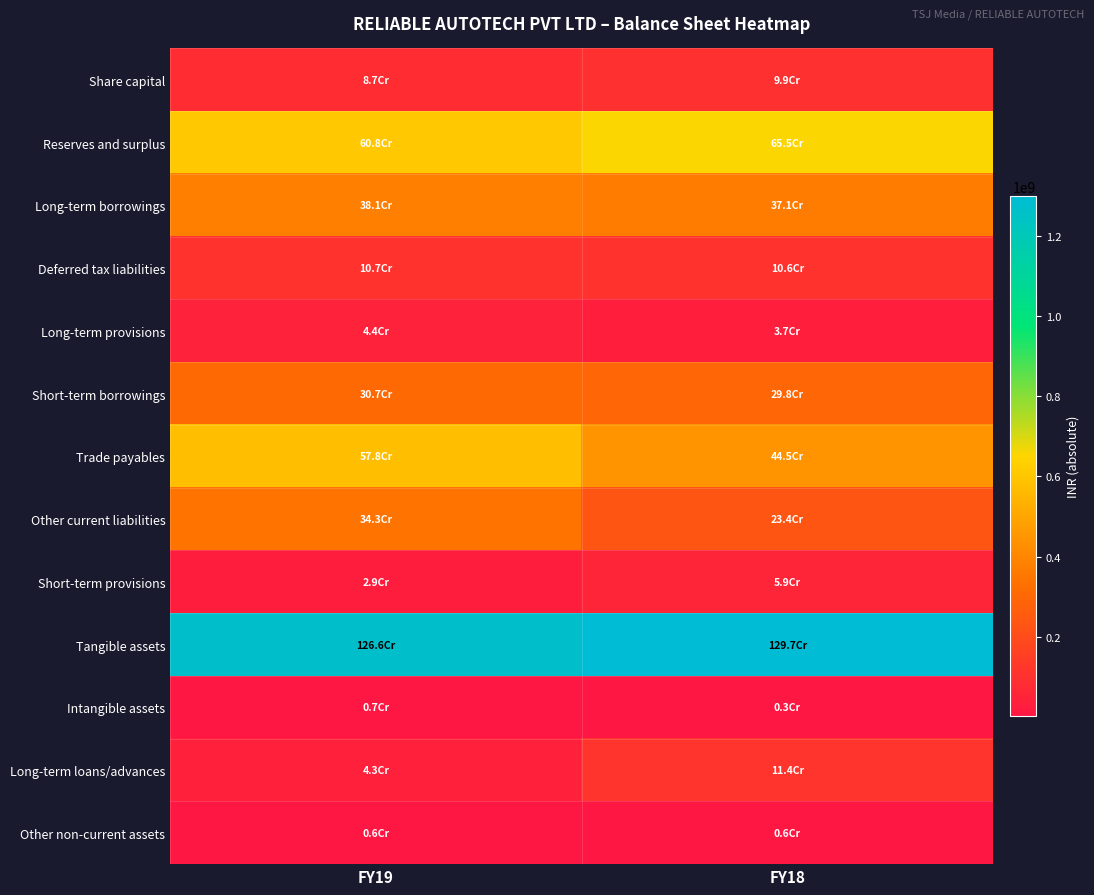

What is the maximum value shown in the chart?

1297386089